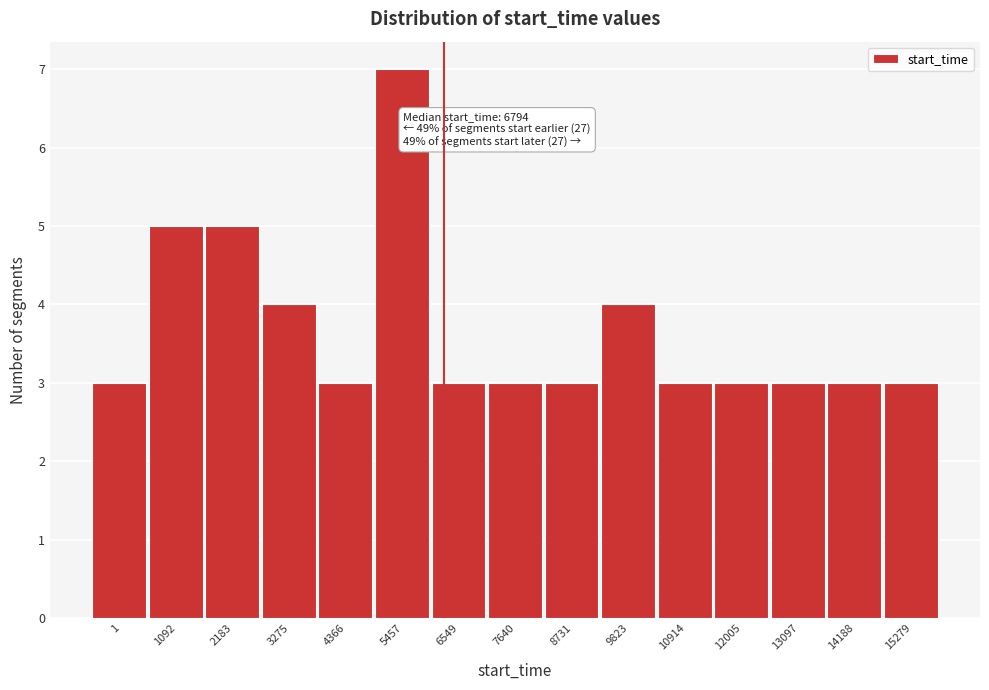

Reading left to right, list all the values displayed in this chart.

3	5	5	4	3	7	3	3	3	4	3	3	3	3	3